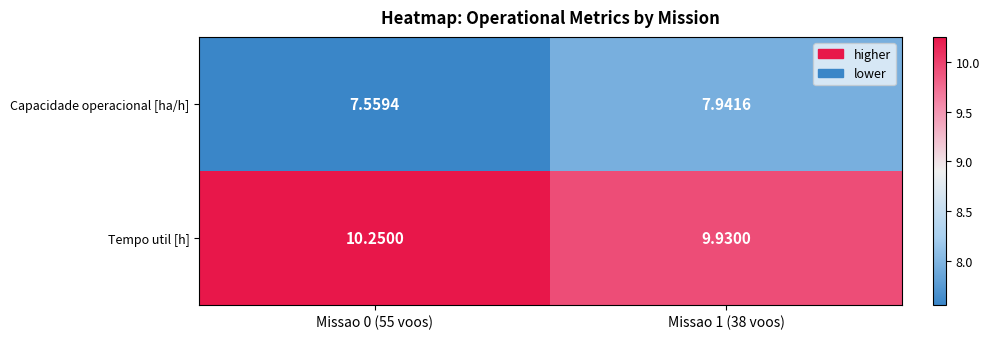

Rank the series by their average value, from lowest to highest.

Capacidade operacional [ha/h], Tempo util [h]